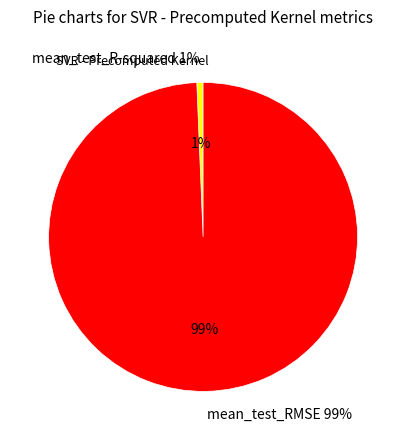

True or false: mean_test_R-squared accounts for 11% of the total.

False